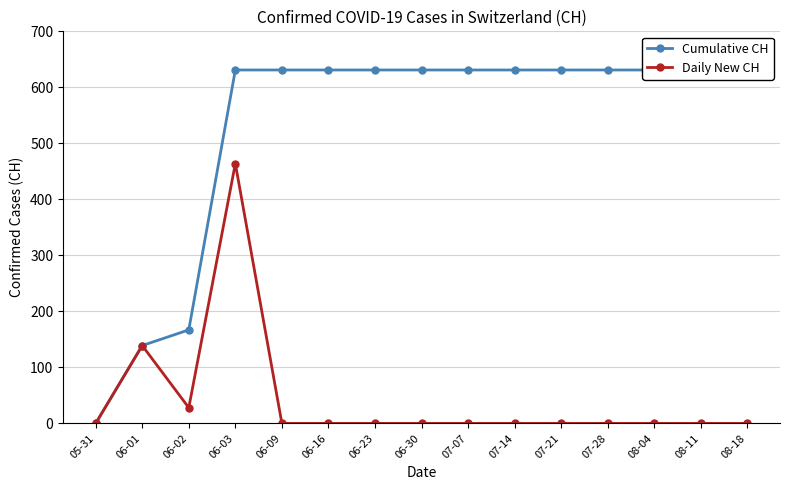

True or false: Cumulative CH and Daily New CH intersect in this chart.

False